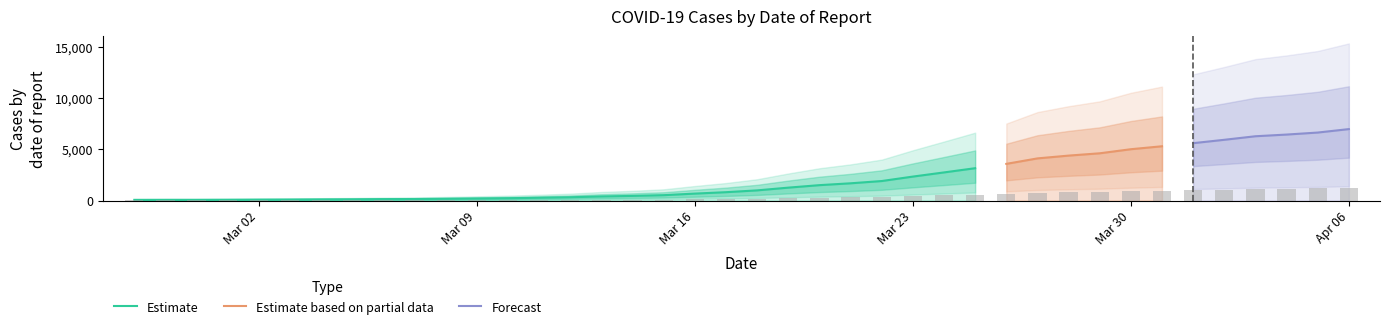

Reading left to right, list all the values displayed in this chart.

11.5	12.2	12.4	13.7	15.7	17.1	19.4	21.4	24.8	26.3	30.1	35.5	40.7	48.4	57.6	71.6	81.4	94.1	121.9	146.9	178.7	227.0	270.9	303.5	343.4	421.9	495.4	569.7	646.0	742.5	791.8	832.5	904.5	956.5	1011.1	1070.5	1133.1	1162.8	1198.3	1259.1